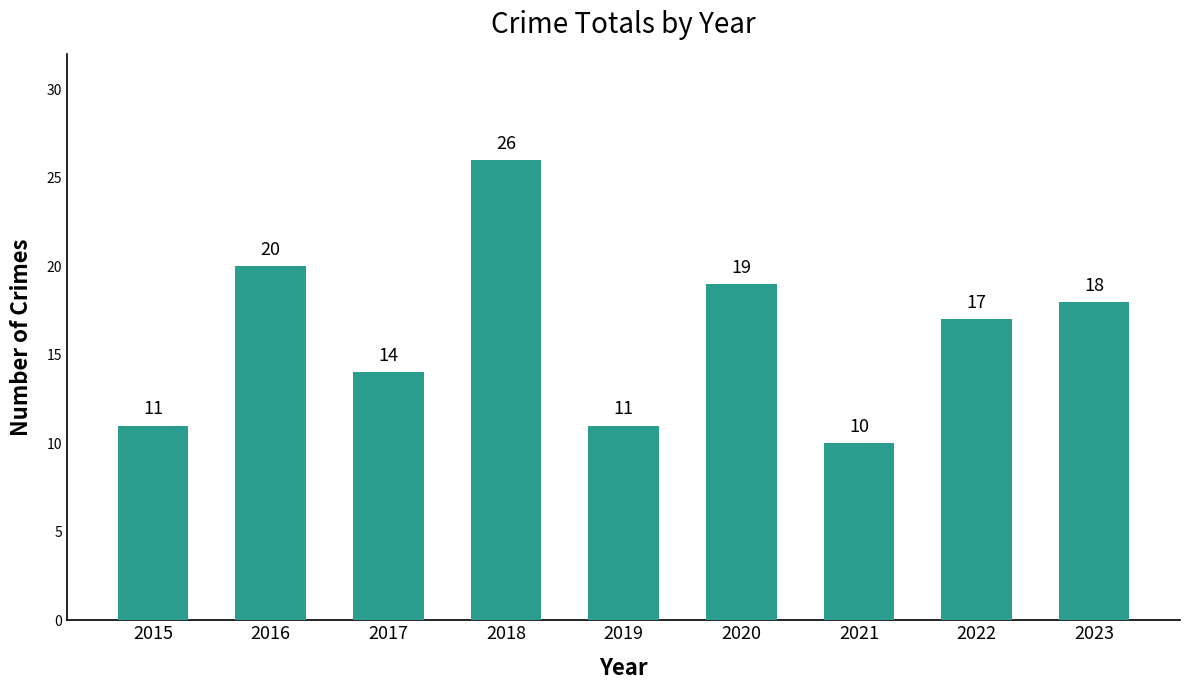

What is the minimum value shown in the chart?

10